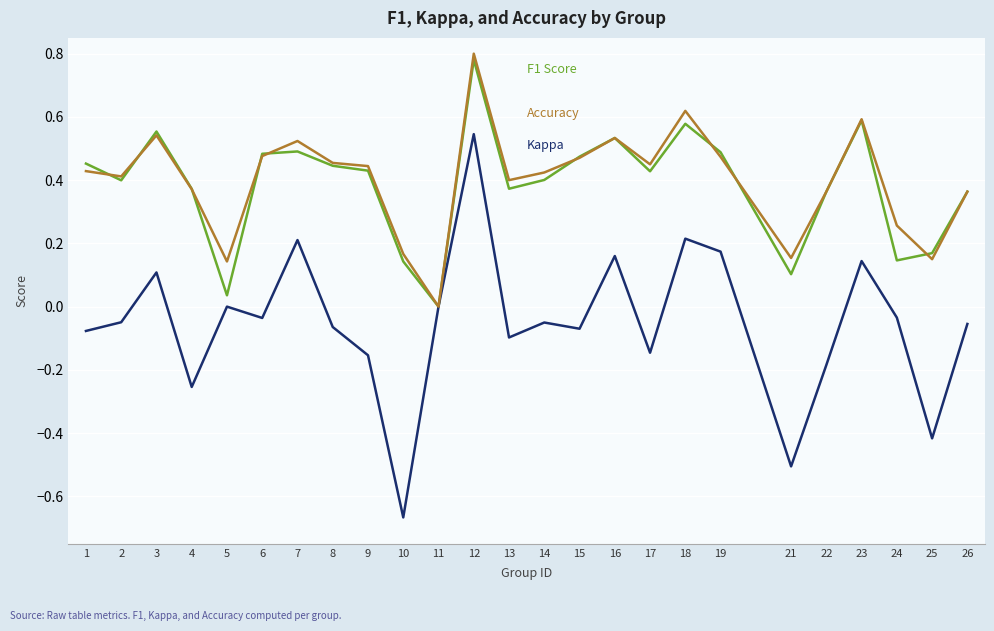

At which category is the sum across all series the highest?

12